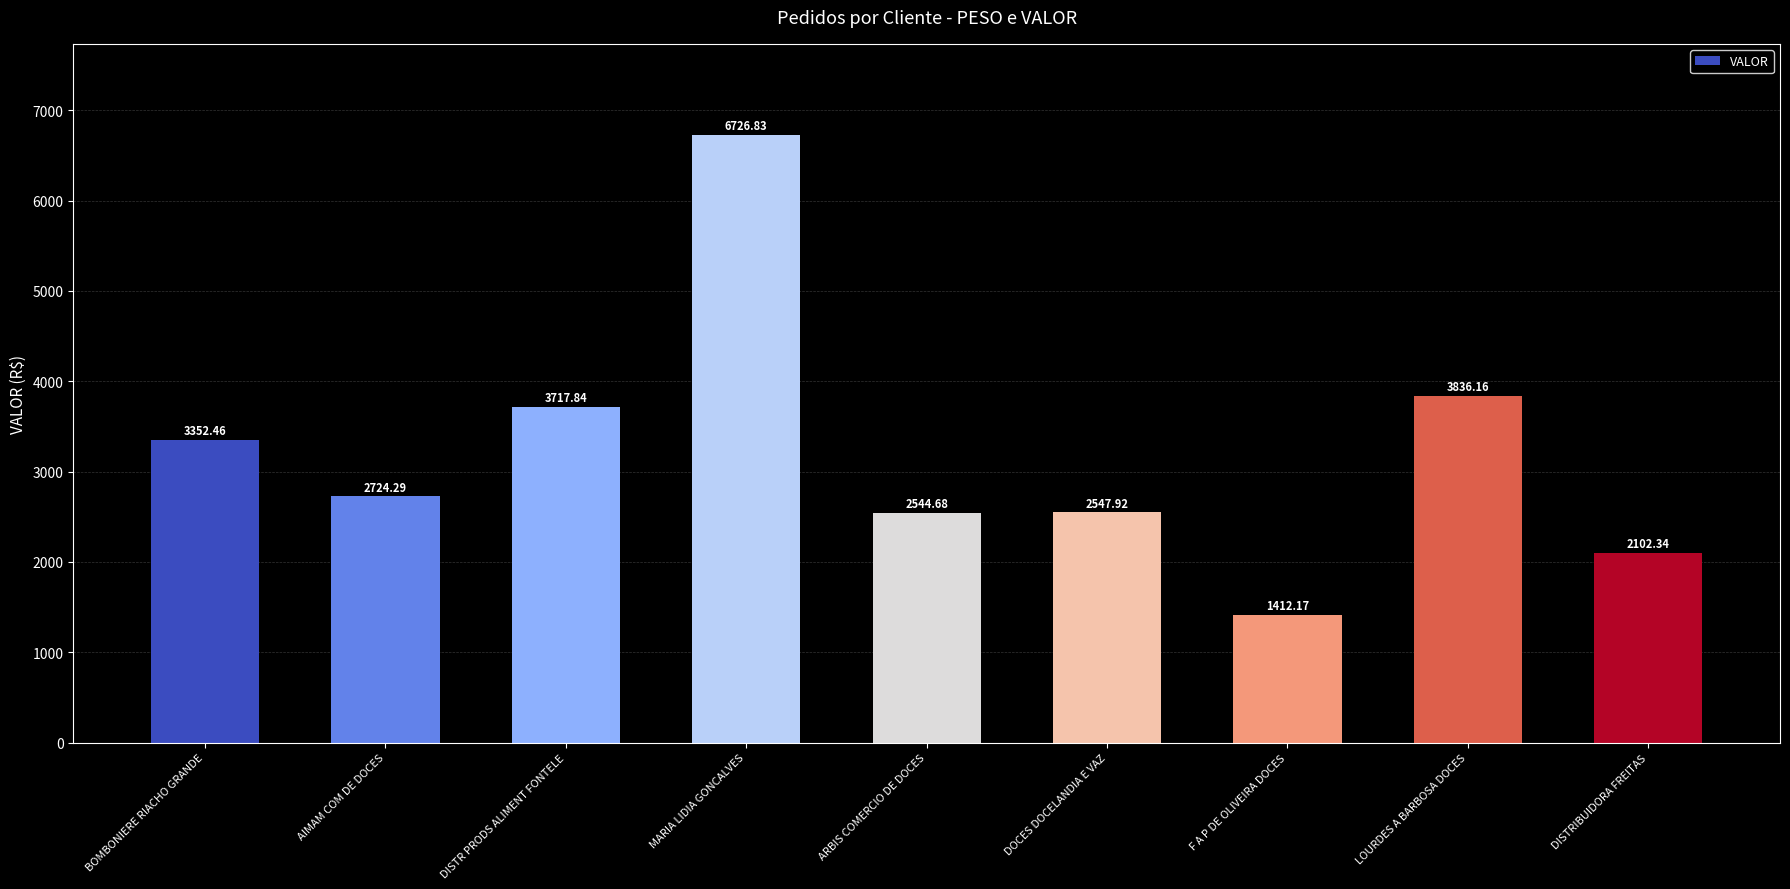

The chart shows a value of 861.1 at F A P DE OLIVEIRA DOCES. True or false?

False